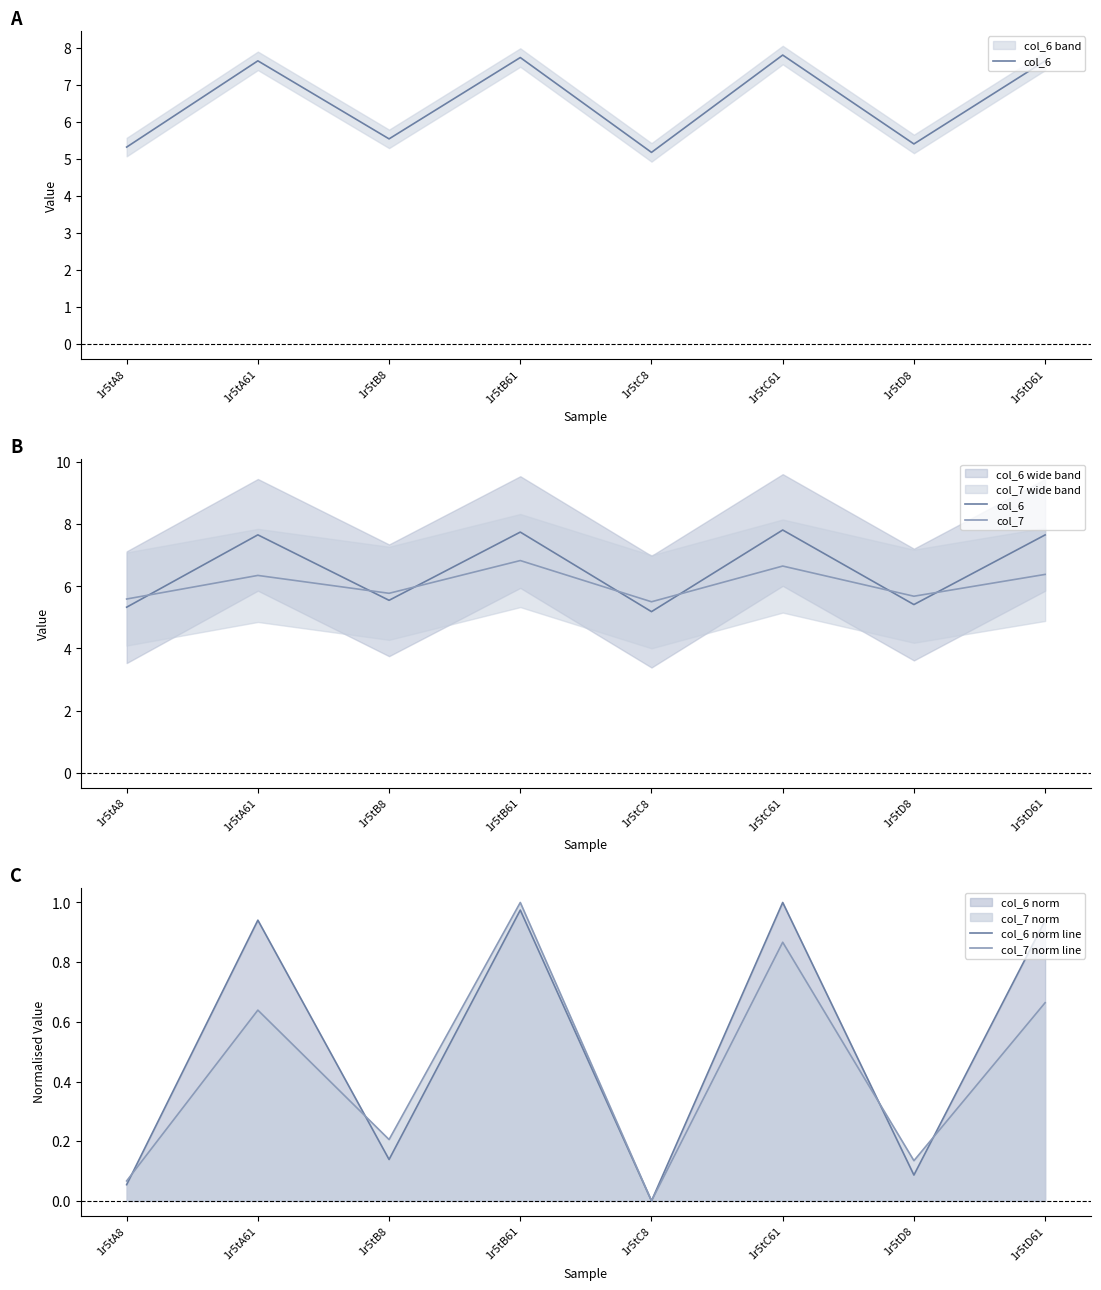

What is the difference between the highest and lowest values at 1r5tC61?

6.9